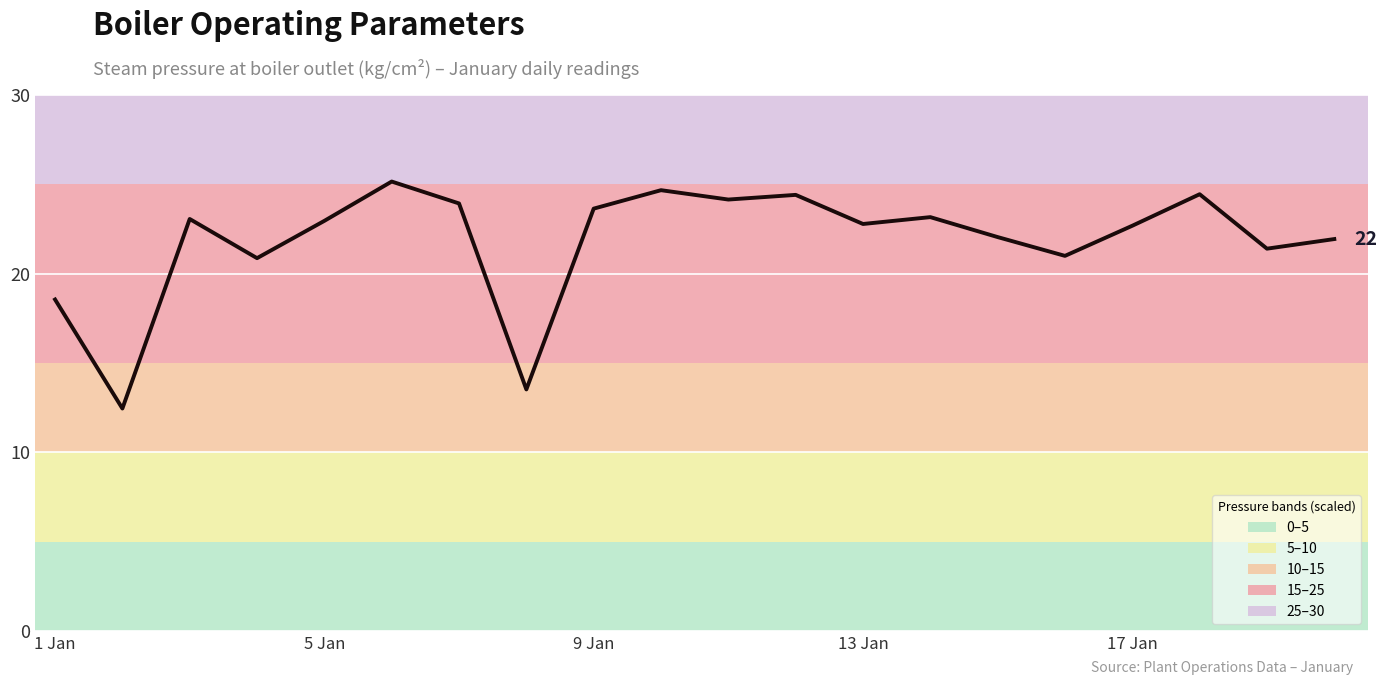

What is the minimum value shown in the chart?

12.5